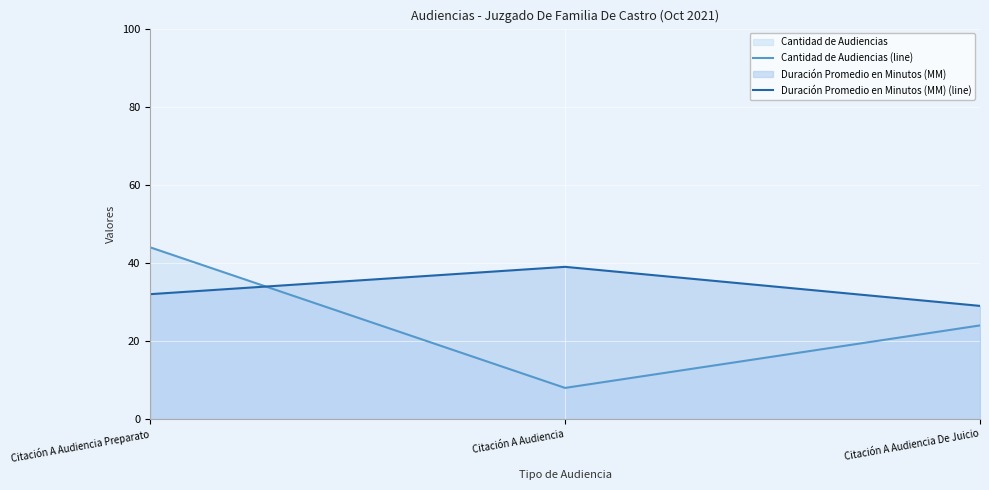

What is the difference between the Duración Promedio en Minutos (MM) (line) values at Citación A Audiencia Preparato and Citación A Audiencia De Juicio?

3